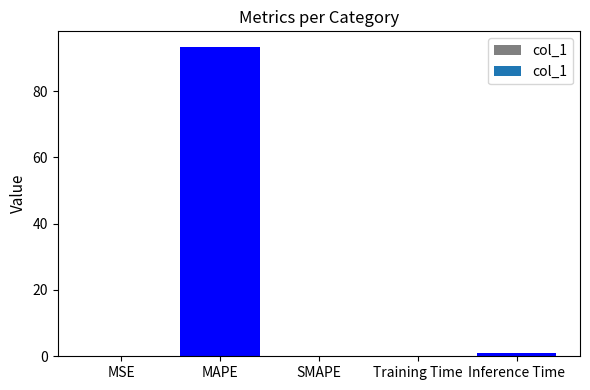

What is the sum of all values?

94.4